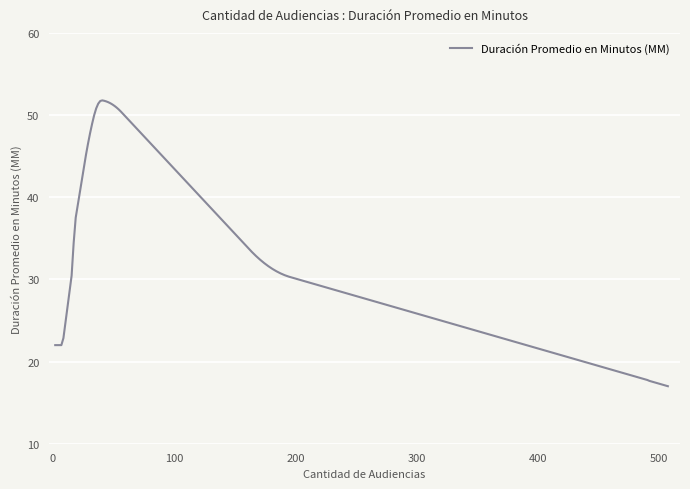

What is the greatest value displayed?

51.8